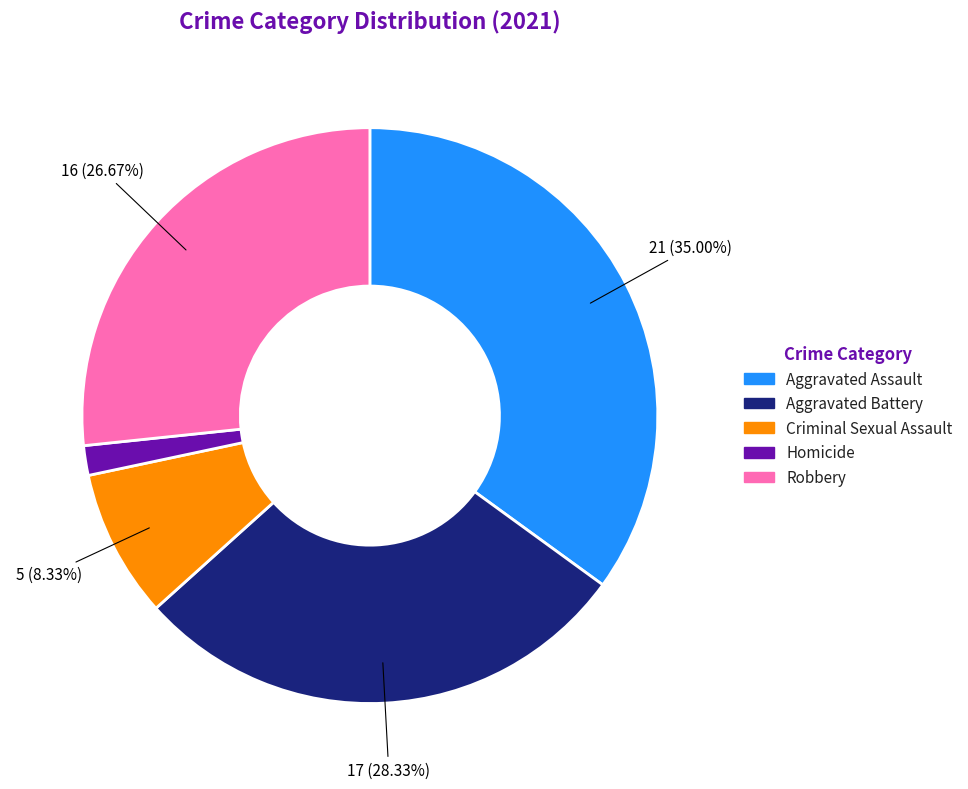

What is the largest slice in the pie chart?

Aggravated Assault